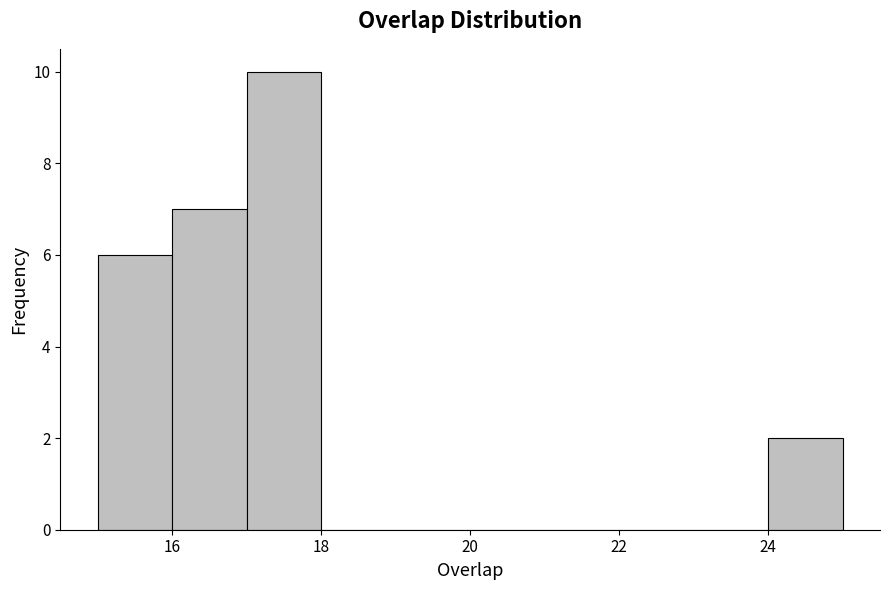

Reading left to right, transcribe this chart: for each bar, give the range it covers on the x-axis and its height. The values are not printed on the chart, so give them approximately, as read against the axis.

15 to 16: 6
16 to 17: 7
17 to 18: 10
18 to 19: 0
19 to 20: 0
20 to 21: 0
21 to 22: 0
22 to 23: 0
23 to 24: 0
24 to 25: 2